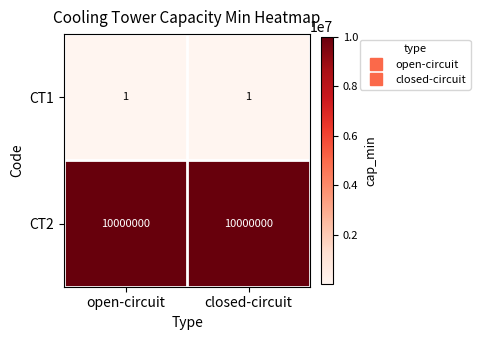

Rank the series at open-circuit from lowest to highest value.

CT1, CT2